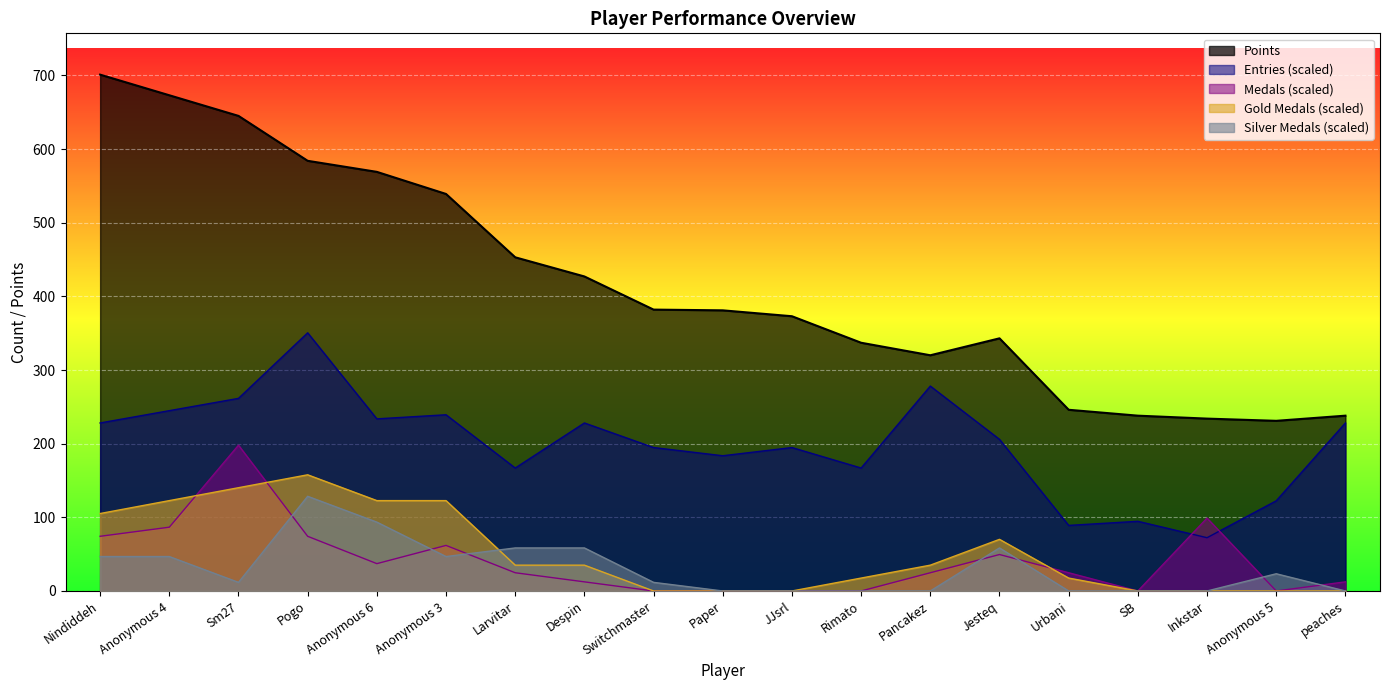

At Switchmaster, list the series in order from smallest to largest.

Medals, Gold, Silver, Entries, Points